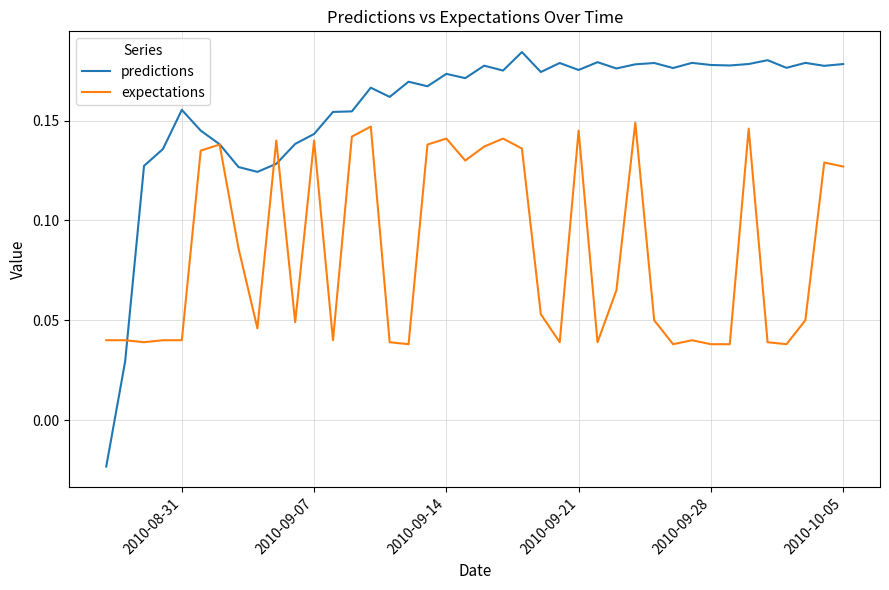

Which series has the largest range (max minus min)?

predictions